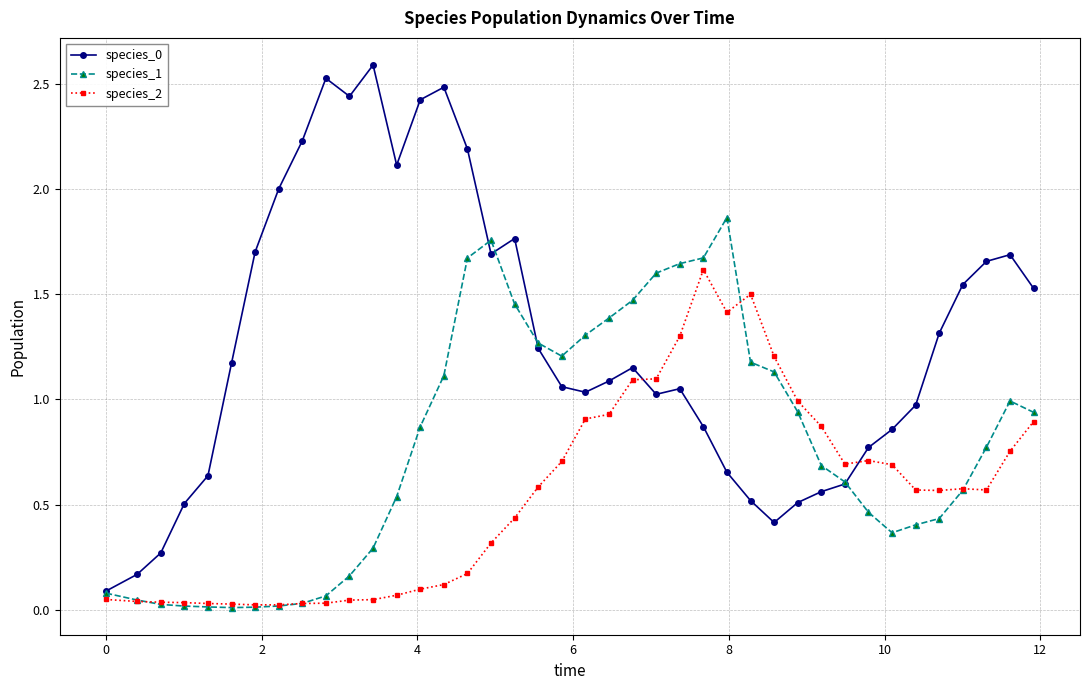

True or false: species_0 has more than 2 points higher than both neighbors.

True